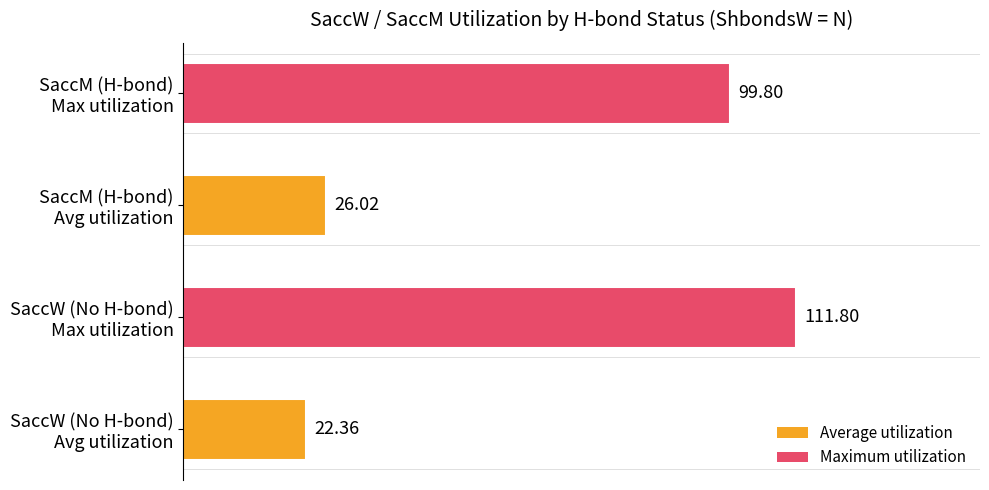

What is the average value?

65.0